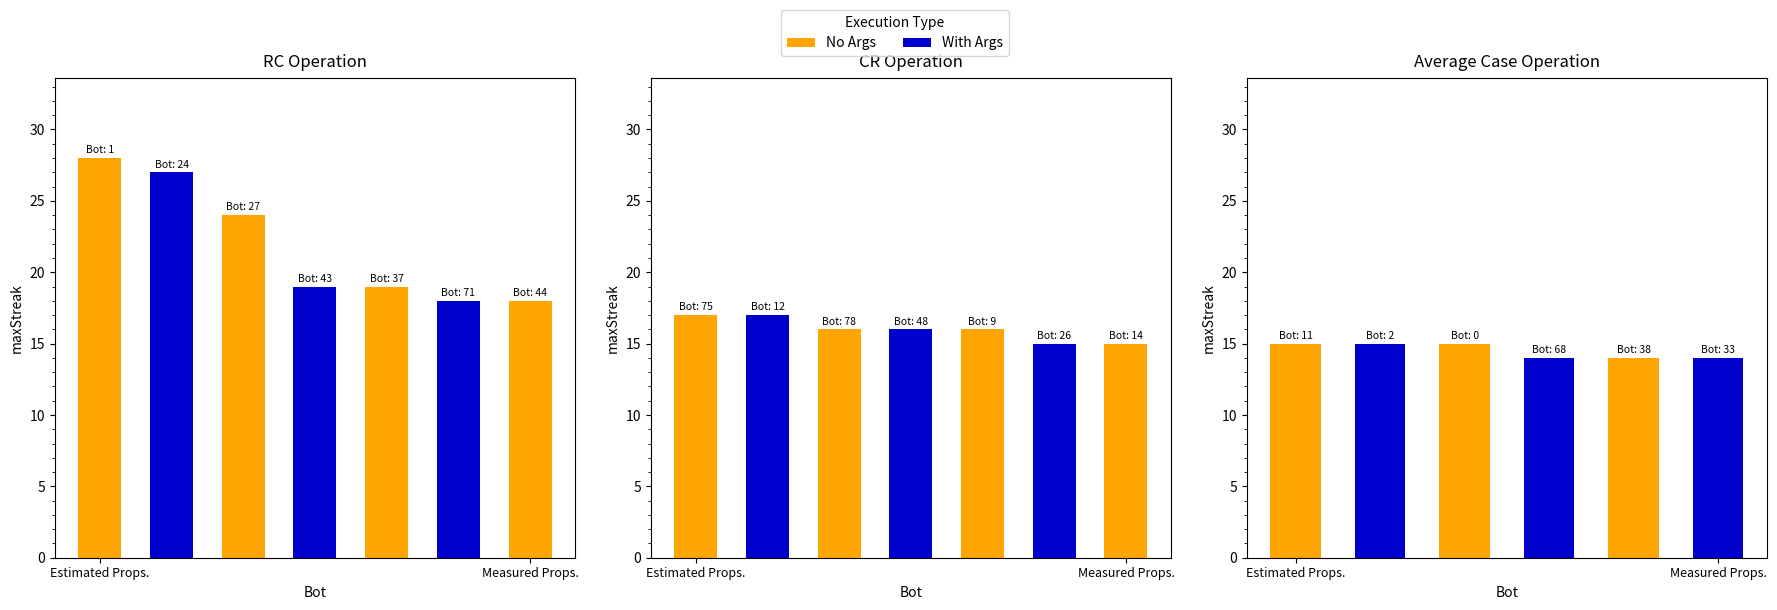

What is the label of the 10th bar from the right?

Bot 48